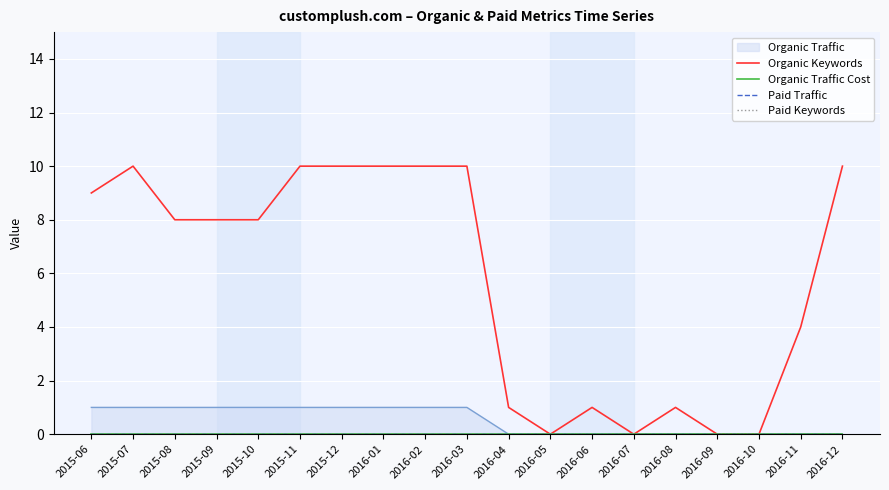

At how many categories does at least one series exceed 8?

8